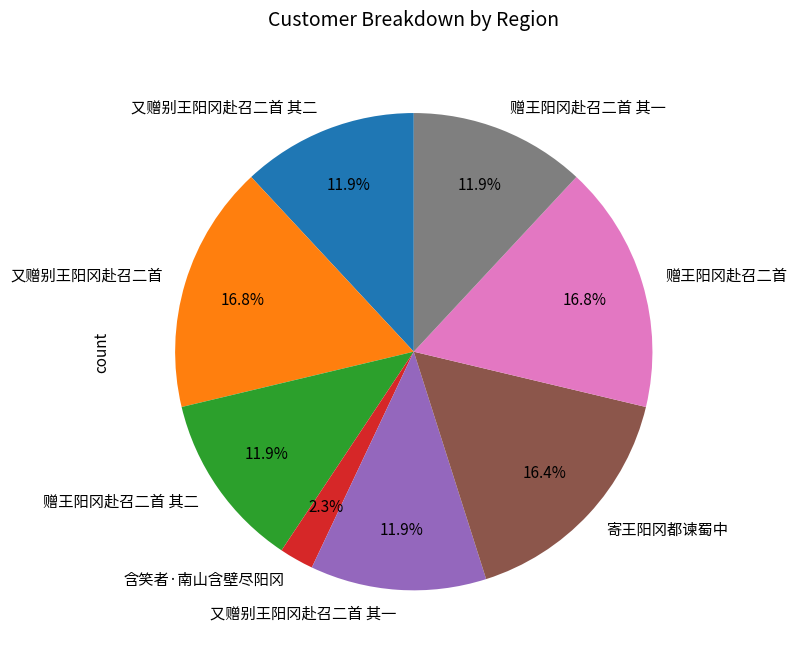

Combined, what portion of the pie is 又赠别王阳冈赴召二首 and 含笑者·南山含壁尽阳冈?

19.1%